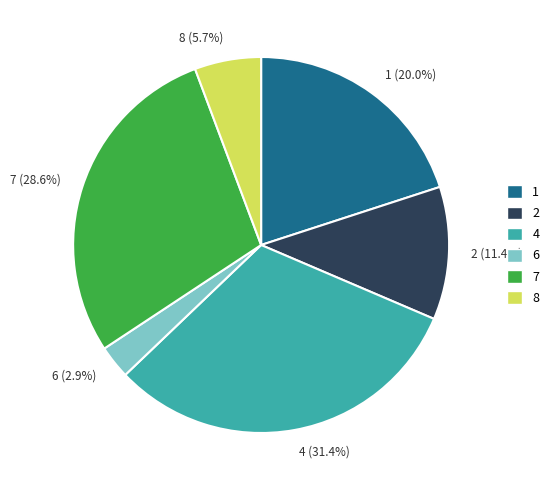

How many segments does this pie chart have?

6